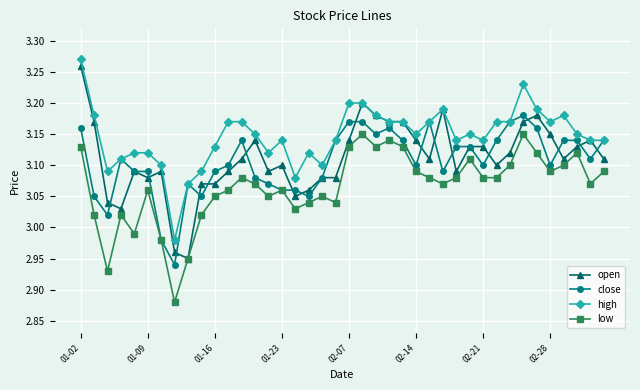

List the series in order of their peak value, highest first.

high, open, close, low